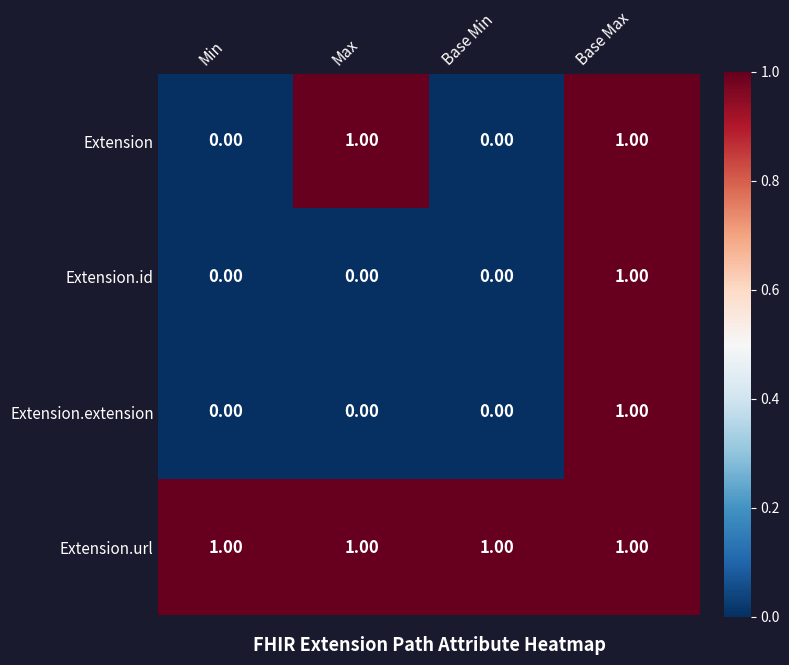

How many series are shown in this chart?

4